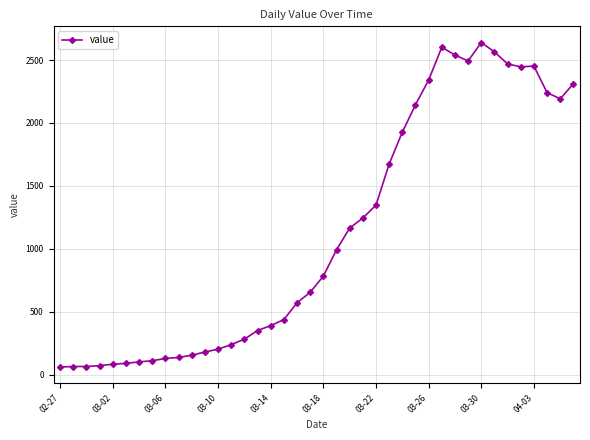

What is the maximum value shown in the chart?

2639